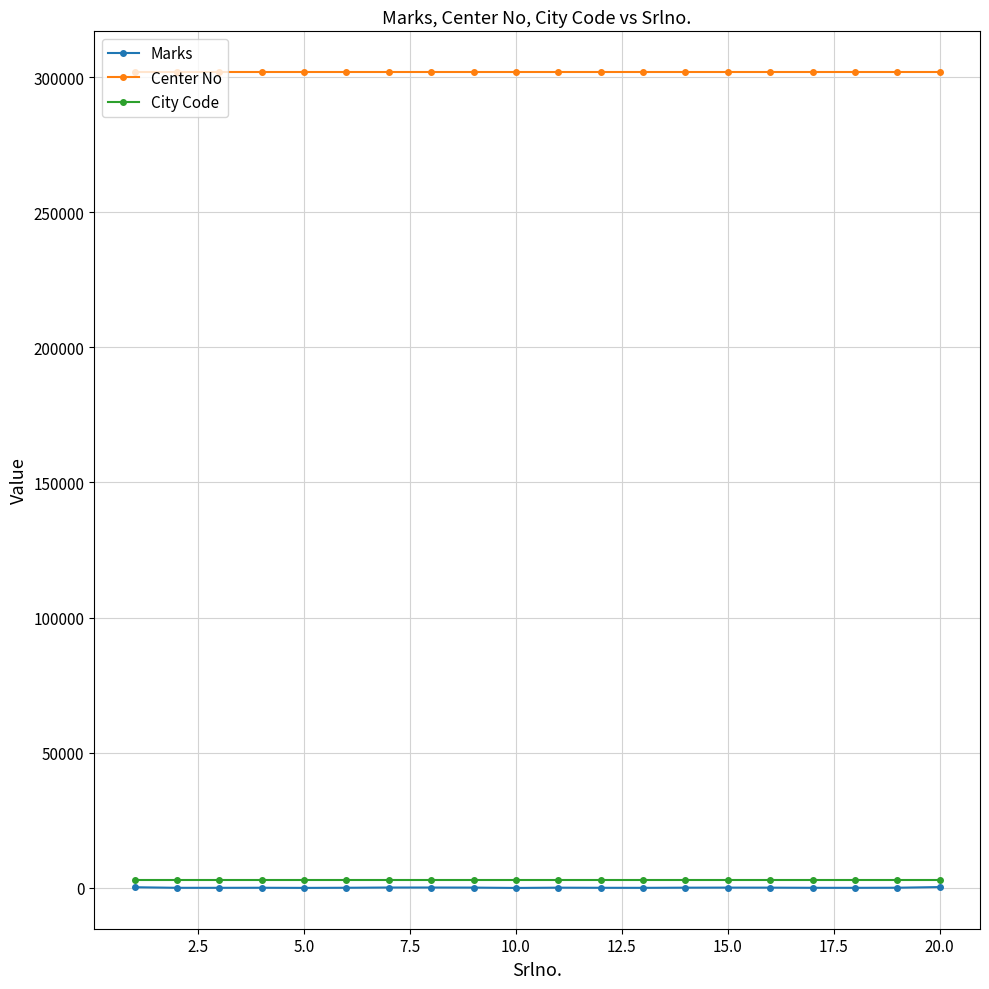

What is the maximum value for Center No?

301805